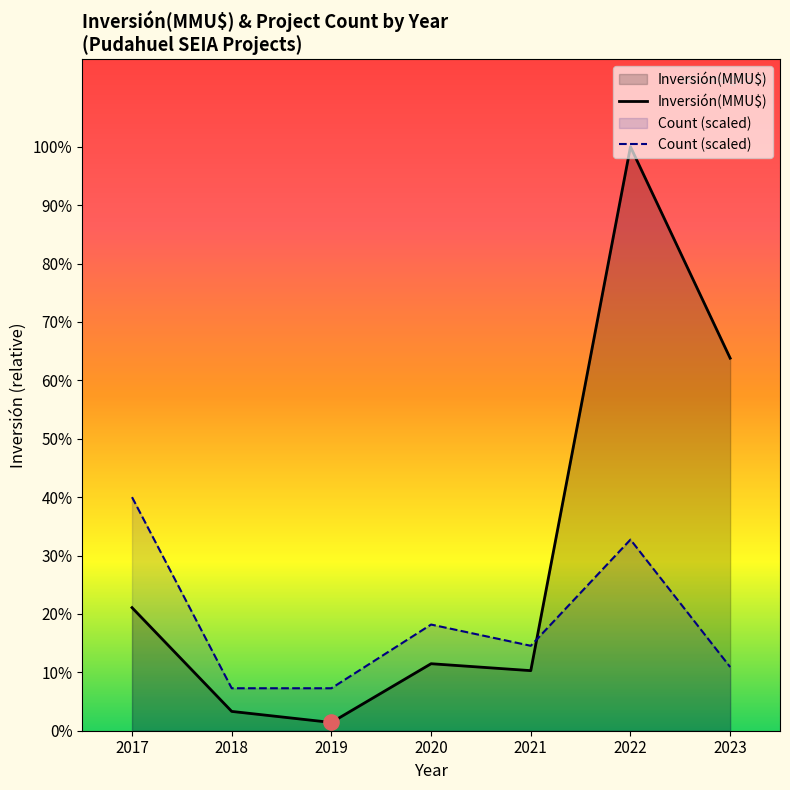

At which category is the sum across all series the highest?

2022